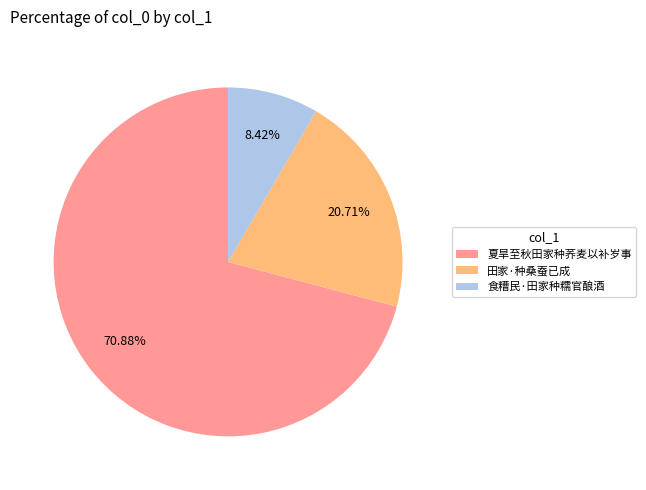

Combined, what portion of the pie is 食糟民·田家种糯官酿酒 and 夏旱至秋田家种荞麦以补岁事?

79.3%